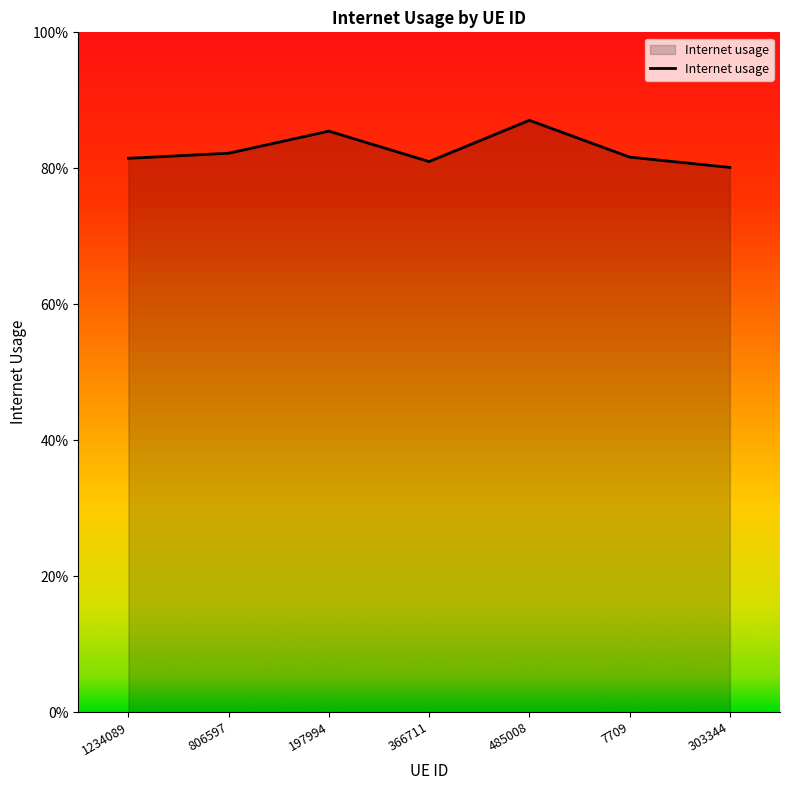

Does the chart display data point markers on the line(s)?

No